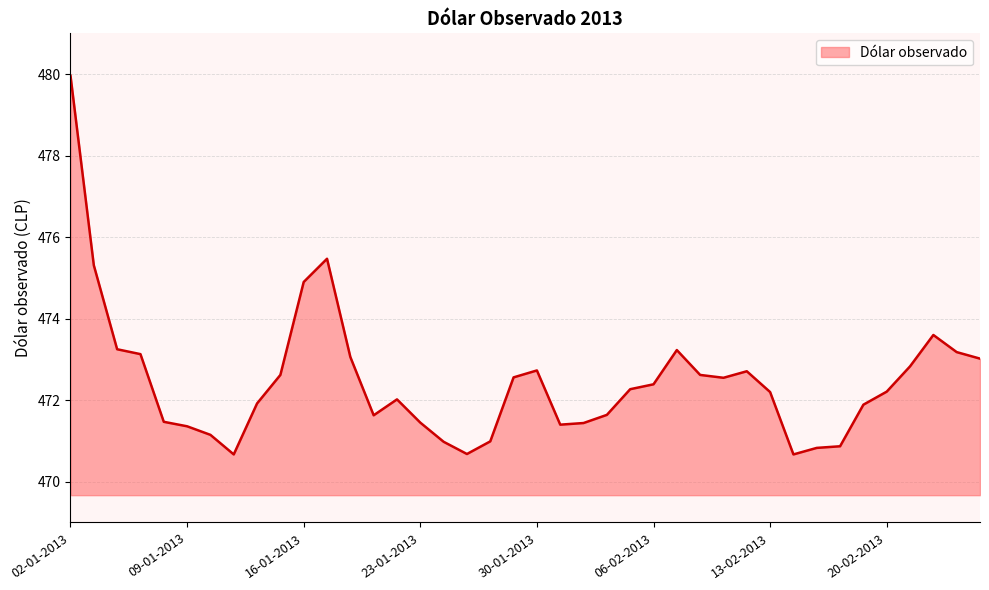

True or false: there are more than 2 points higher than both neighbors.

True